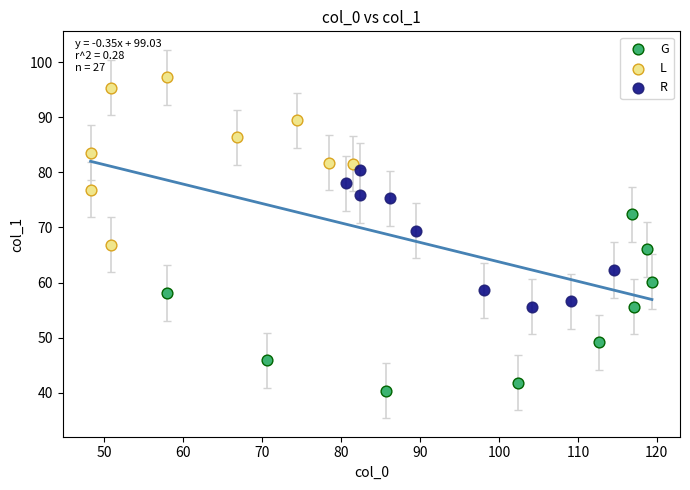

Which series reaches the maximum Y coordinate?

L